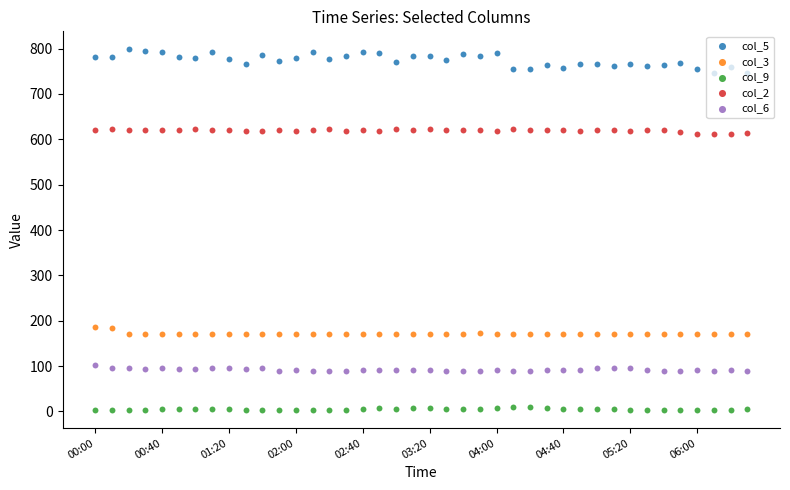

At how many categories does at least one series exceed 614?

40